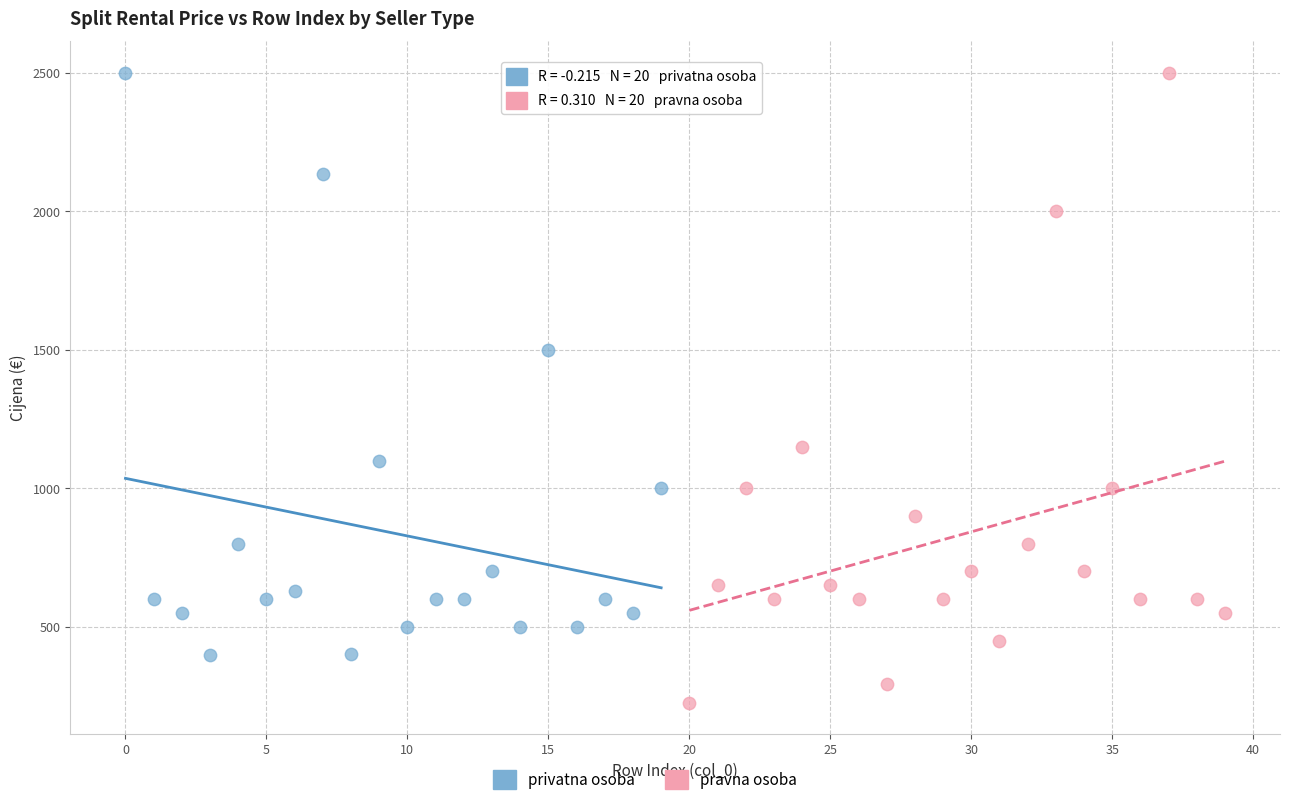

Which series has the largest Y range (max minus min)?

pravna osoba